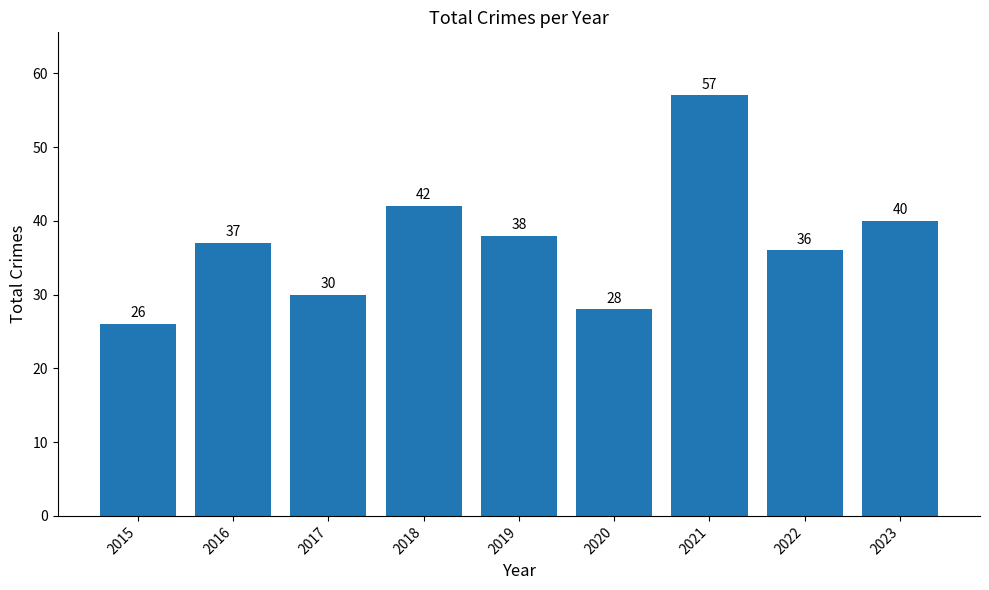

What is the sum of the values at 2019 and 2018?

80